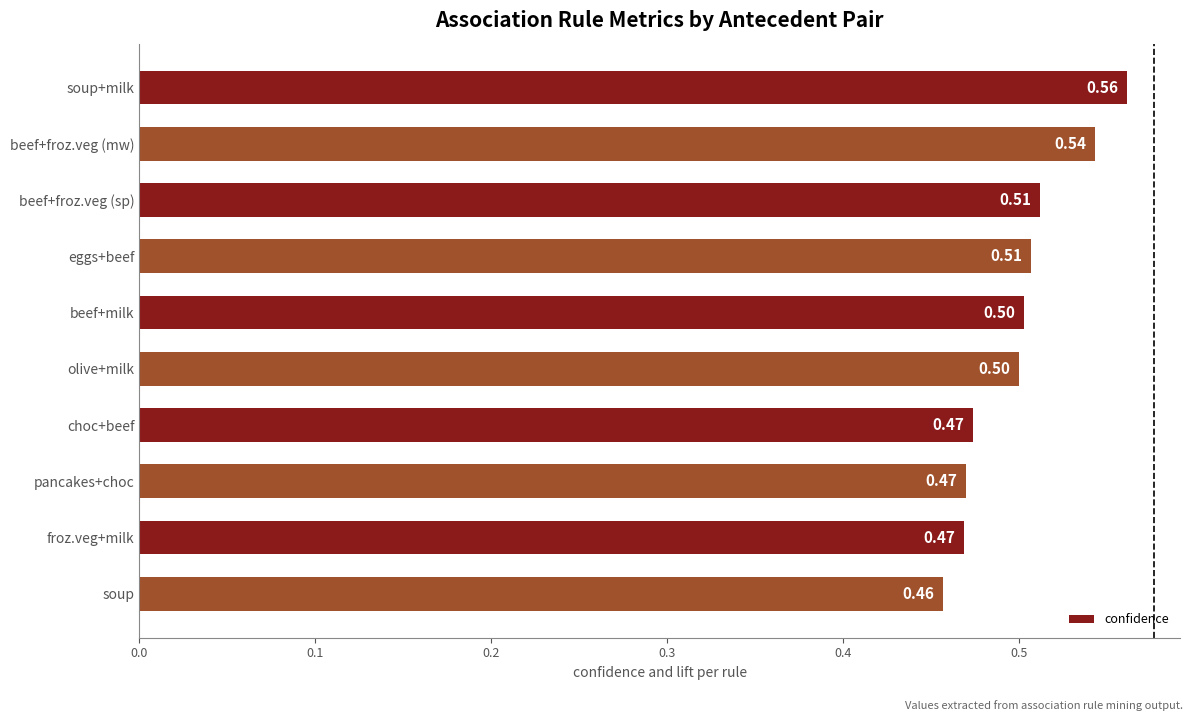

Count the values in the range 0 to 1.

10